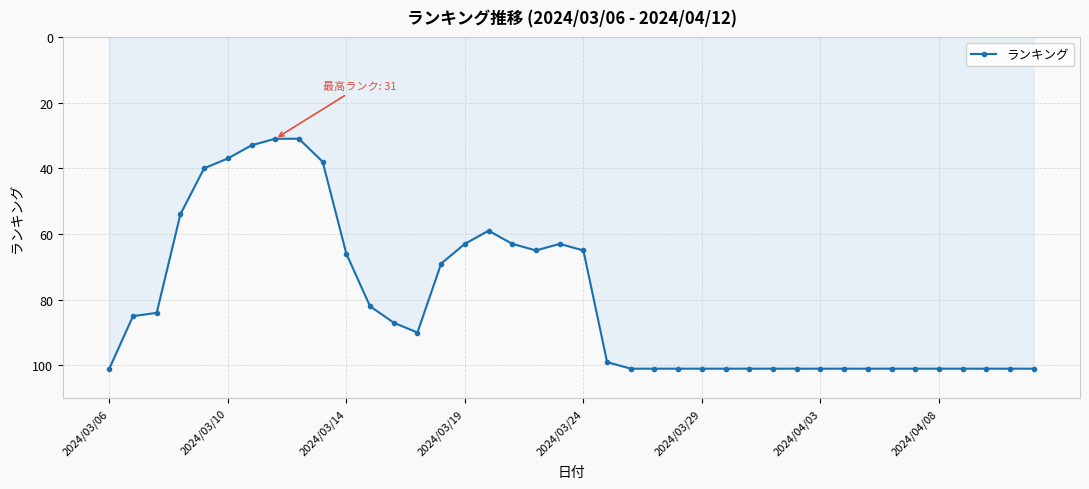

What is the average value?

81